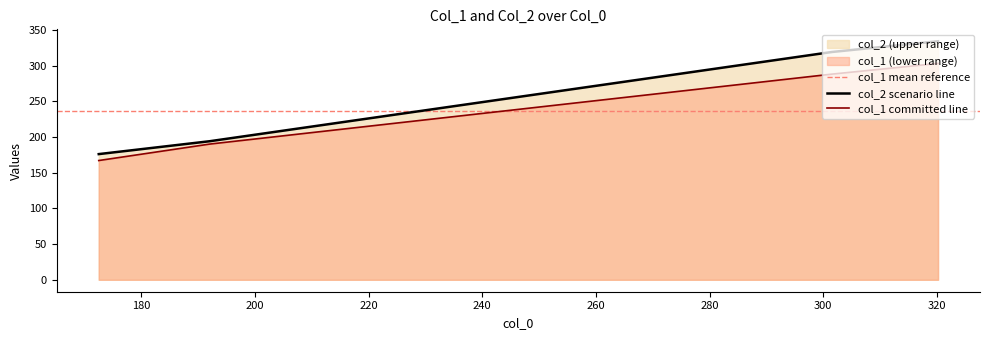

True or false: col_1 has more than 0 interior local peaks.

False